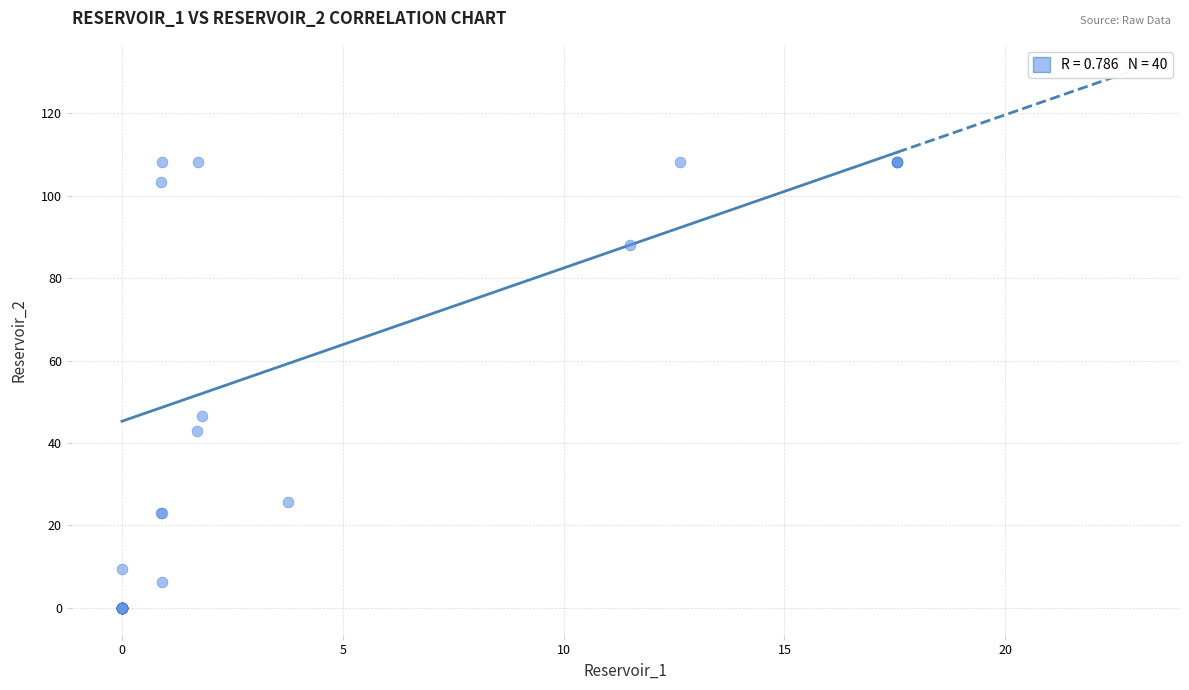

What Y value in the scatter plot is closest to 54?

46.6